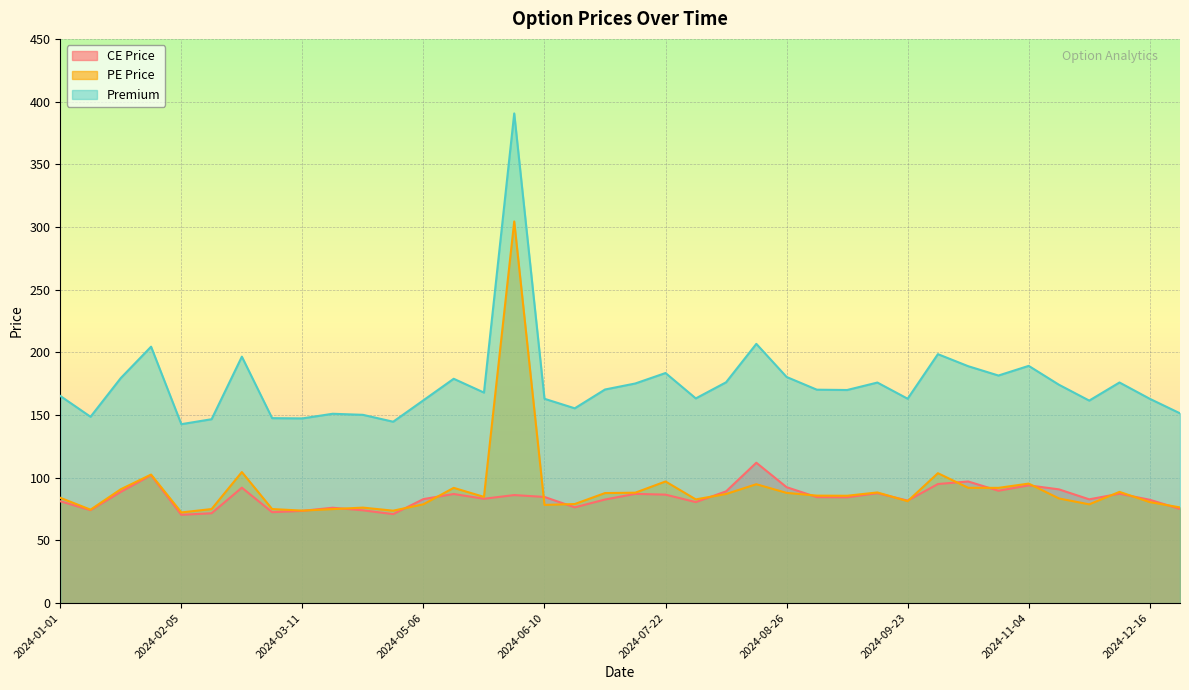

List the labels in order of PE Price value, smallest first.

2024-02-05, 2024-04-22, 2024-03-11, 2024-01-08, 2024-03-18, 2024-02-12, 2024-02-26, 2024-04-01, 2024-12-30, 2024-06-10, 2024-12-02, 2024-05-06, 2024-06-24, 2024-12-16, 2024-09-23, 2024-07-29, 2024-11-25, 2024-01-01, 2024-05-27, 2024-09-09, 2024-09-02, 2024-08-05, 2024-07-01, 2024-08-26, 2024-07-08, 2024-09-16, 2024-12-09, 2024-01-15, 2024-05-13, 2024-10-21, 2024-10-14, 2024-08-19, 2024-11-04, 2024-07-22, 2024-01-29, 2024-10-07, 2024-02-19, 2024-06-03